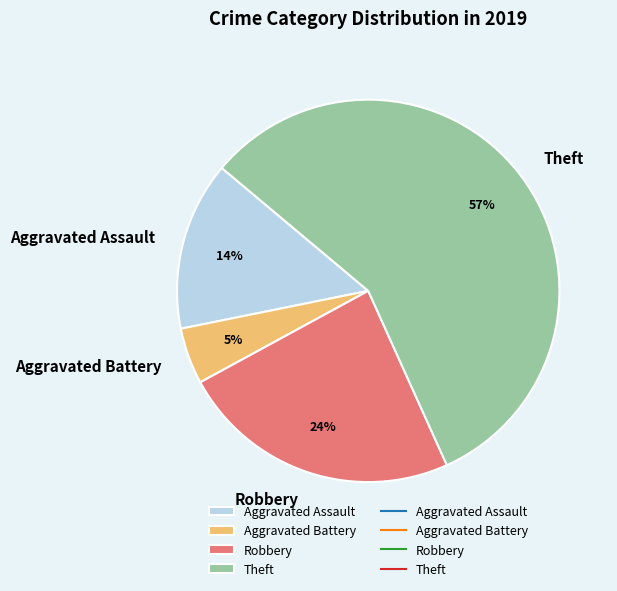

To the nearest percent, what is the combined percentage of Aggravated Assault and Theft?

71%